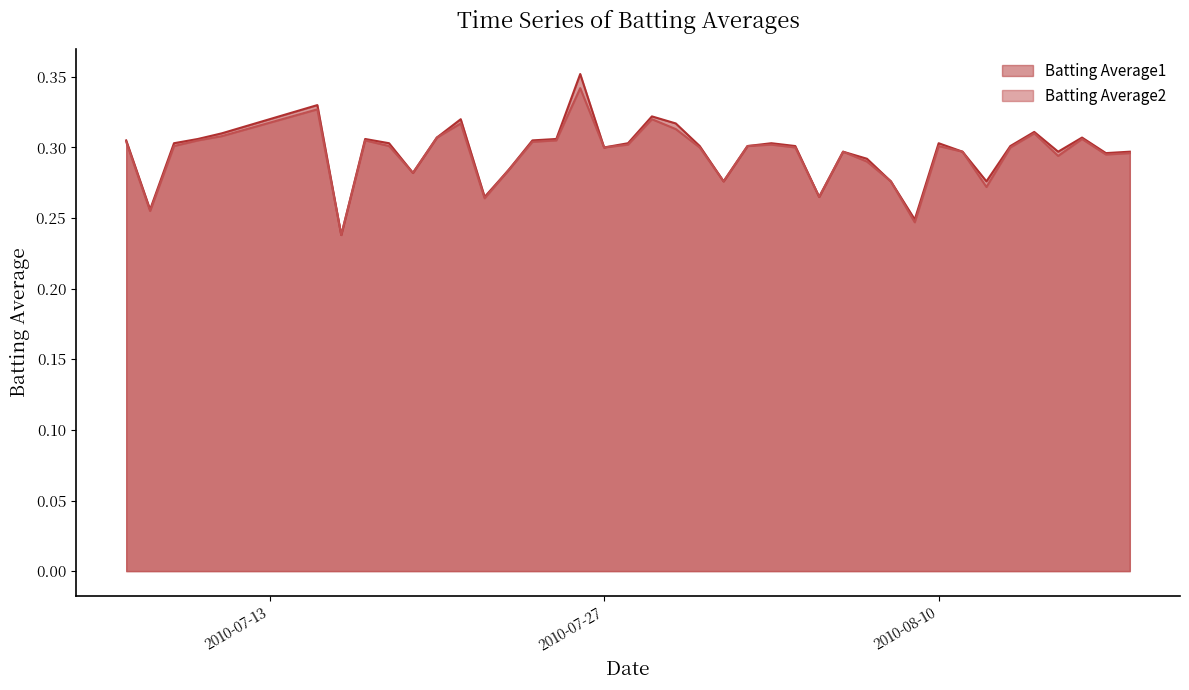

What are all the series names shown in the legend?

Batting Average1, Batting Average2